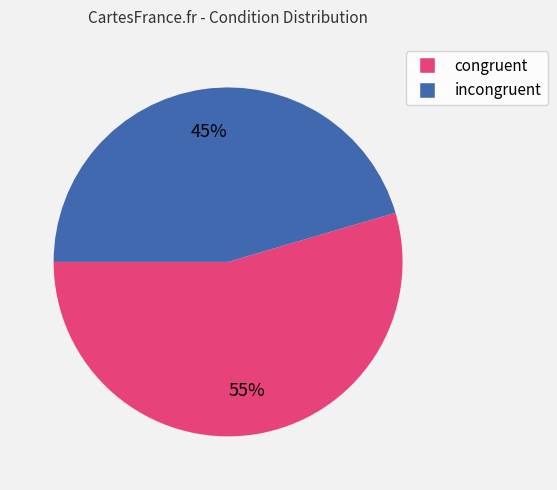

Is it true that congruent is 55% of the pie?

True